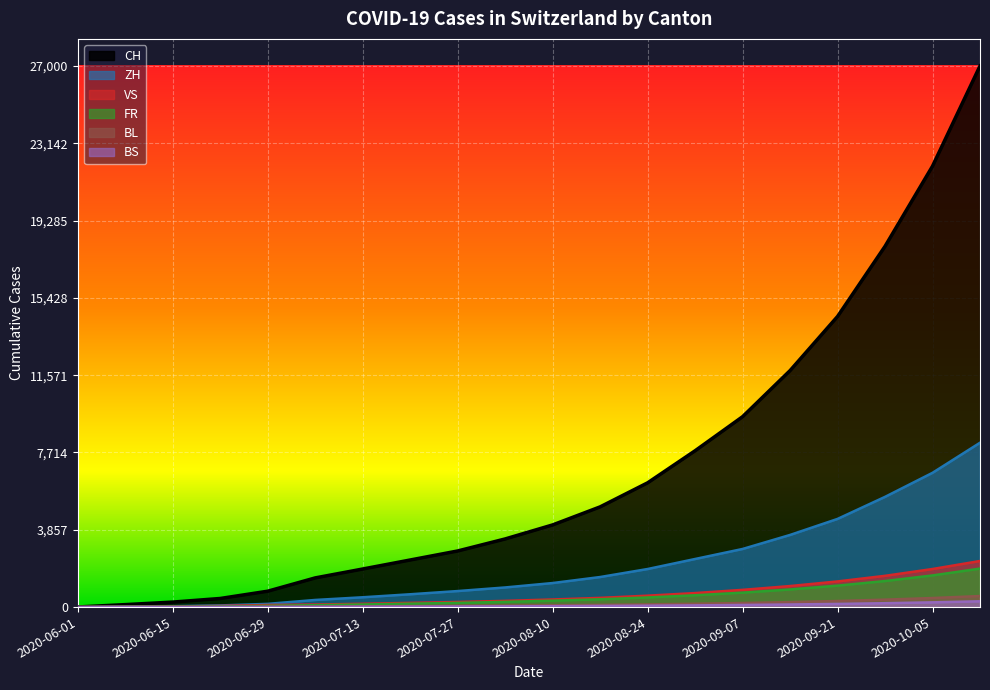

What position from the right is 2020-08-24?

8